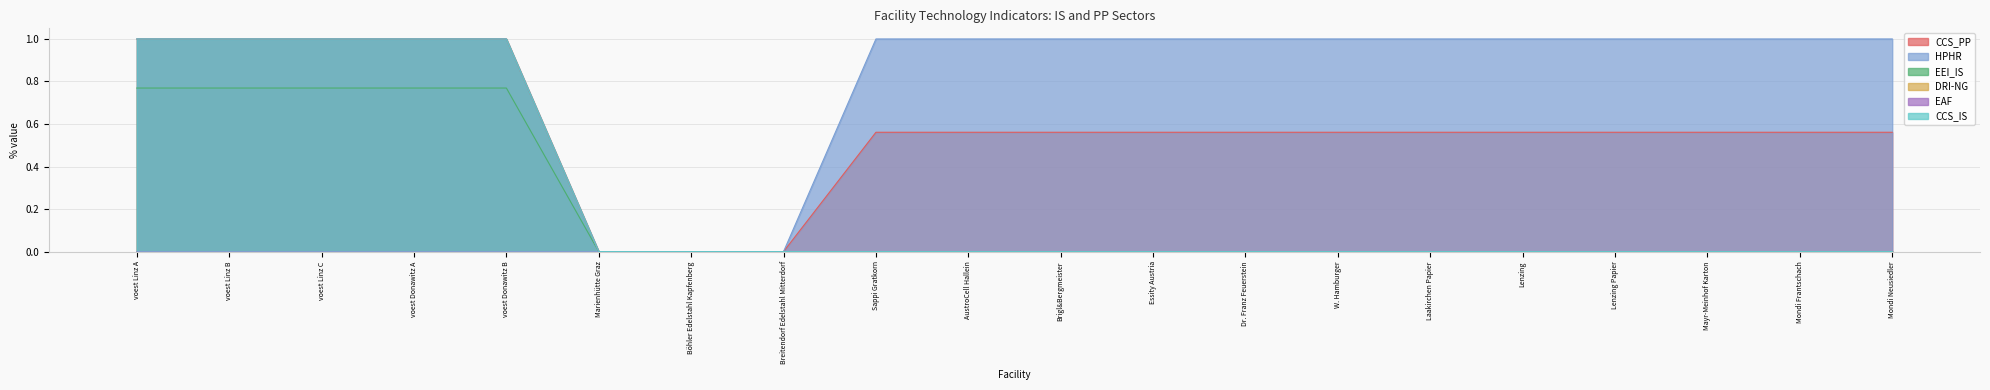

What is the label of the 1st point from the right?

Mondi Neusiedler